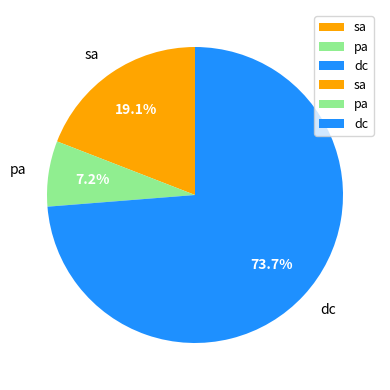

Which has a higher value, sa or dc?

dc